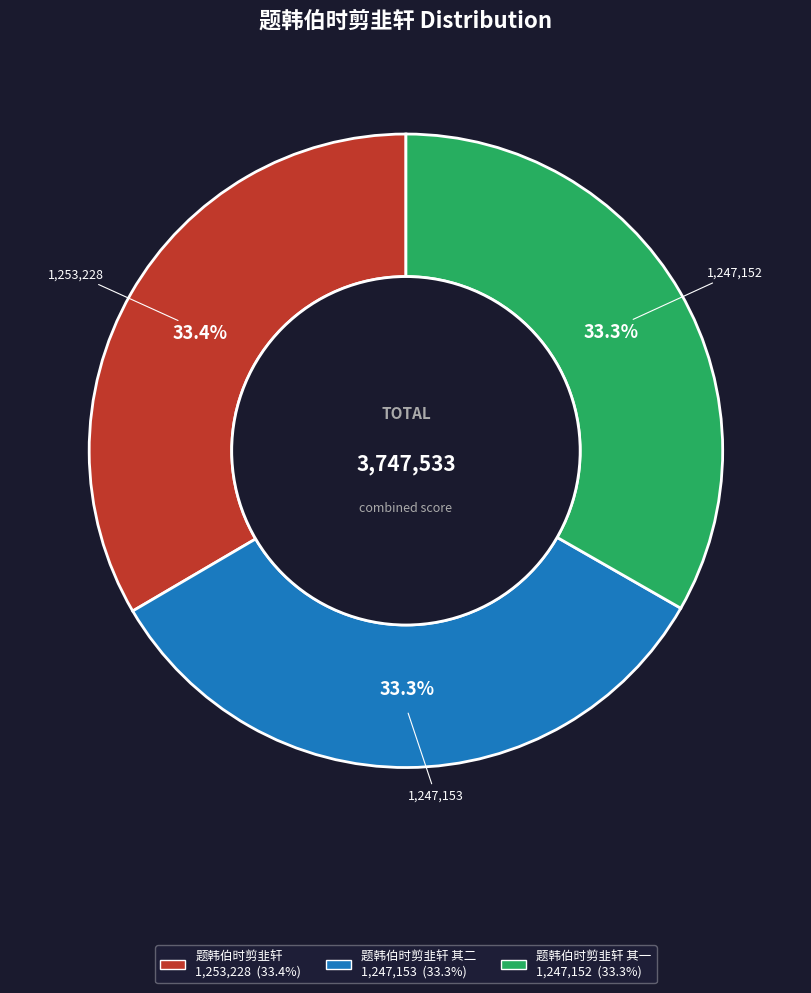

Is there any slice that represents more than half of the pie?

No